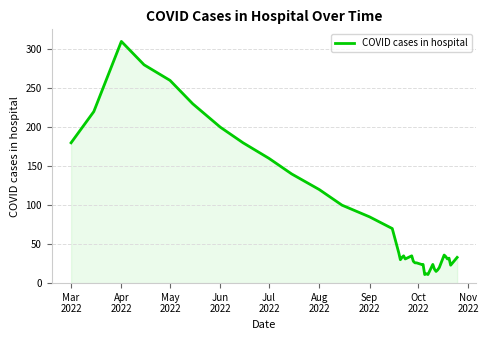

How many lines are shown in the chart?

1